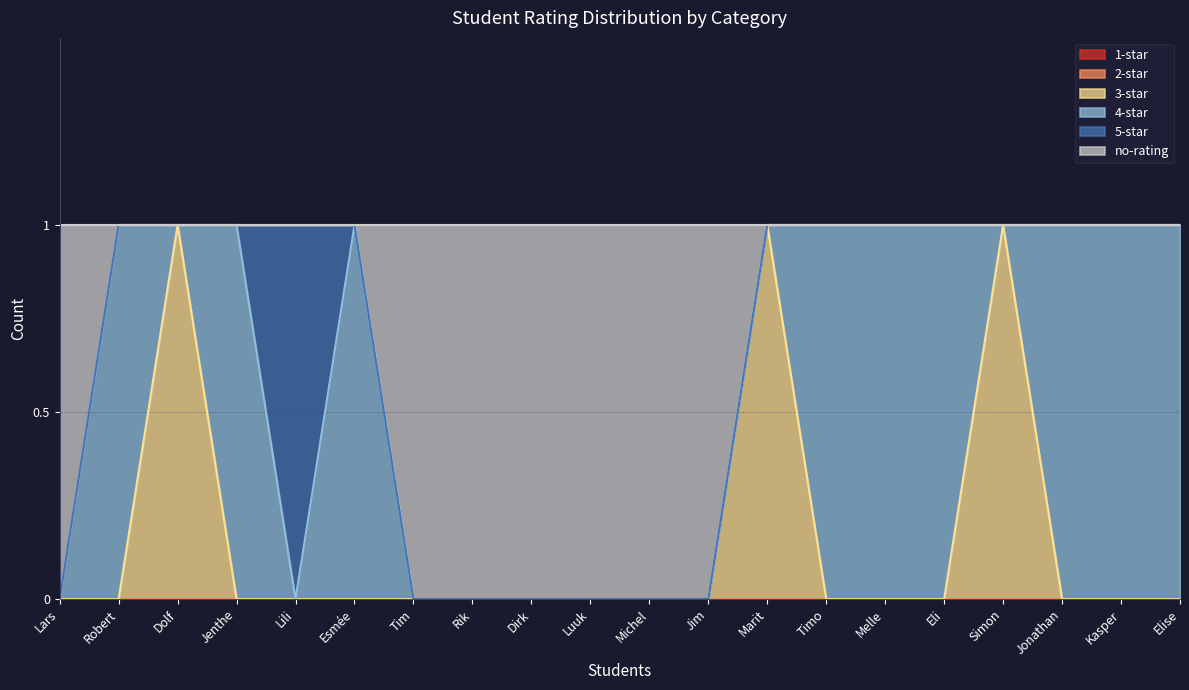

How many times do 3-star and 4-star cross each other?

5